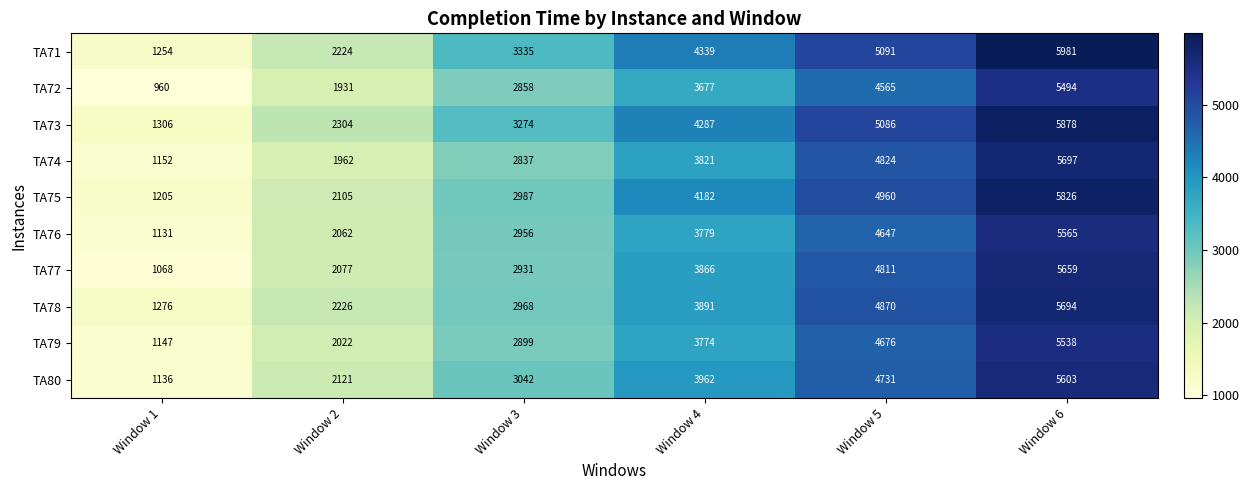

What is the difference between the maximum and minimum values in the TA71 series?

4727